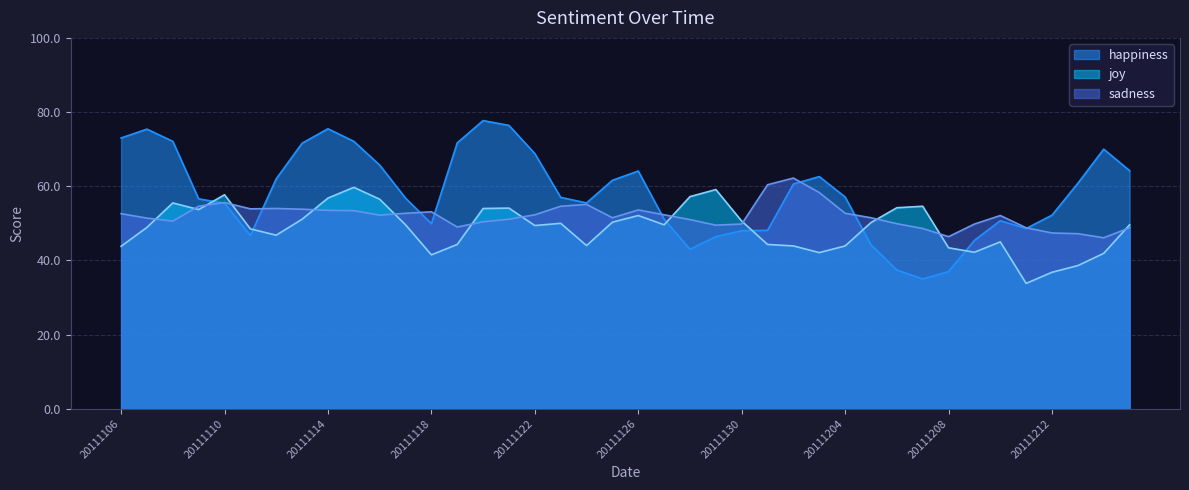

Is the value of joy at 20111129 greater than the value of happiness at 20111215?

No